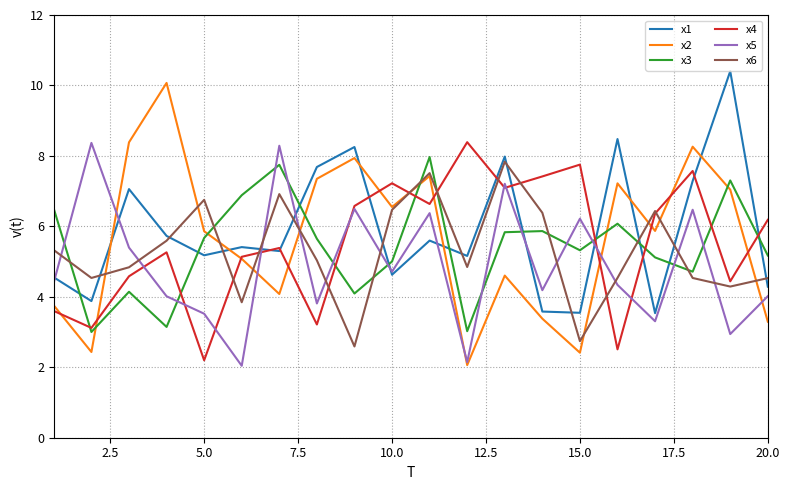

Which series has the widest spread of values?

x2